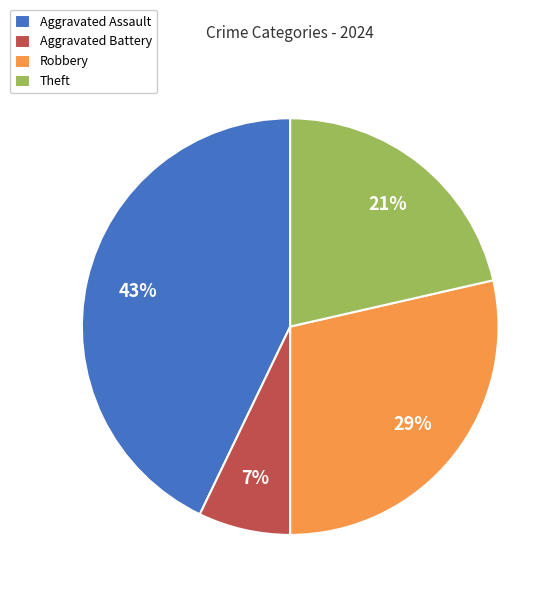

Which has a higher value, Aggravated Battery or Aggravated Assault?

Aggravated Assault